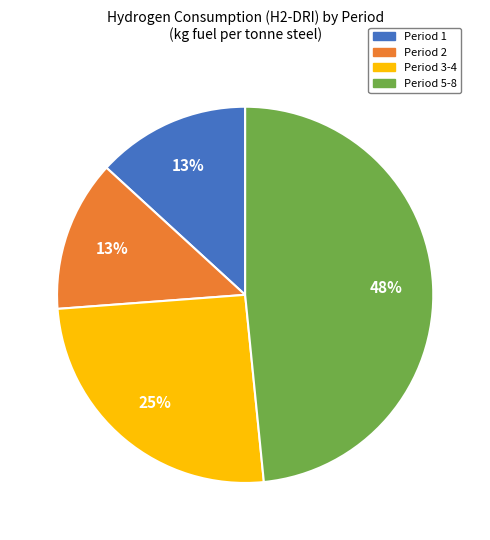

Do Period 3-4 and Period 5-8 together represent more than half of the pie?

Yes